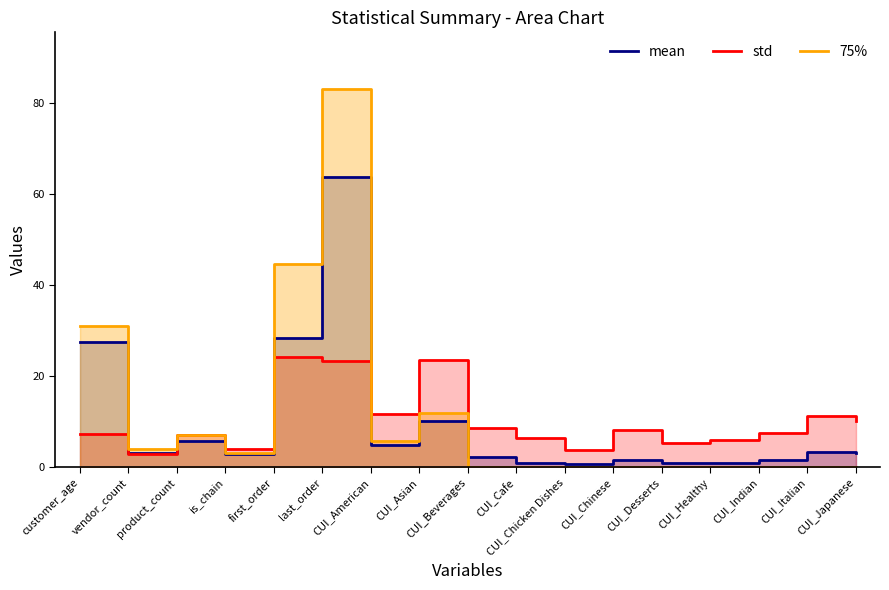

At which label is mean closest to 32?

first_order